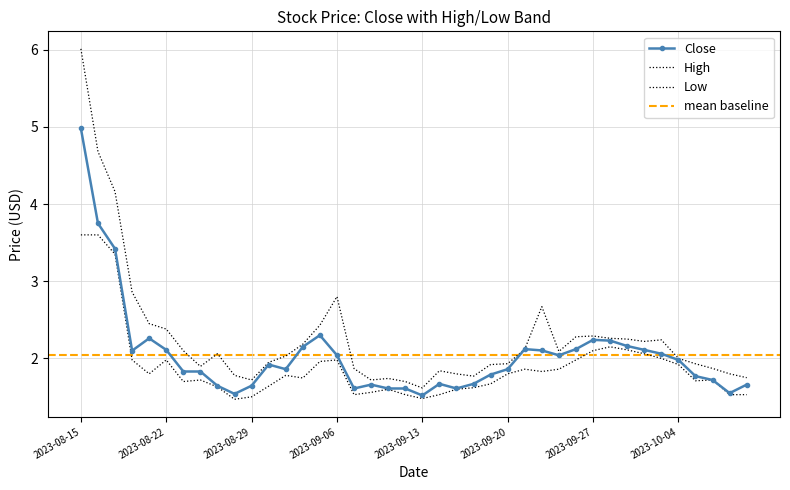

At 2023-08-30, list the series in order from smallest to largest.

Low, Close, High